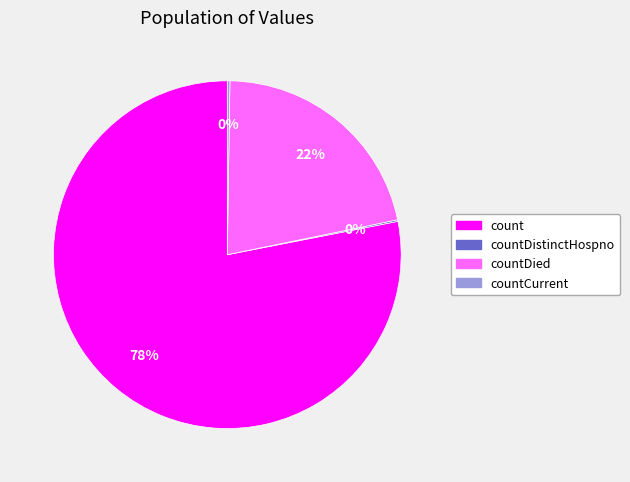

To the nearest percent, what is the difference between the largest and smallest slice percentages?

78%